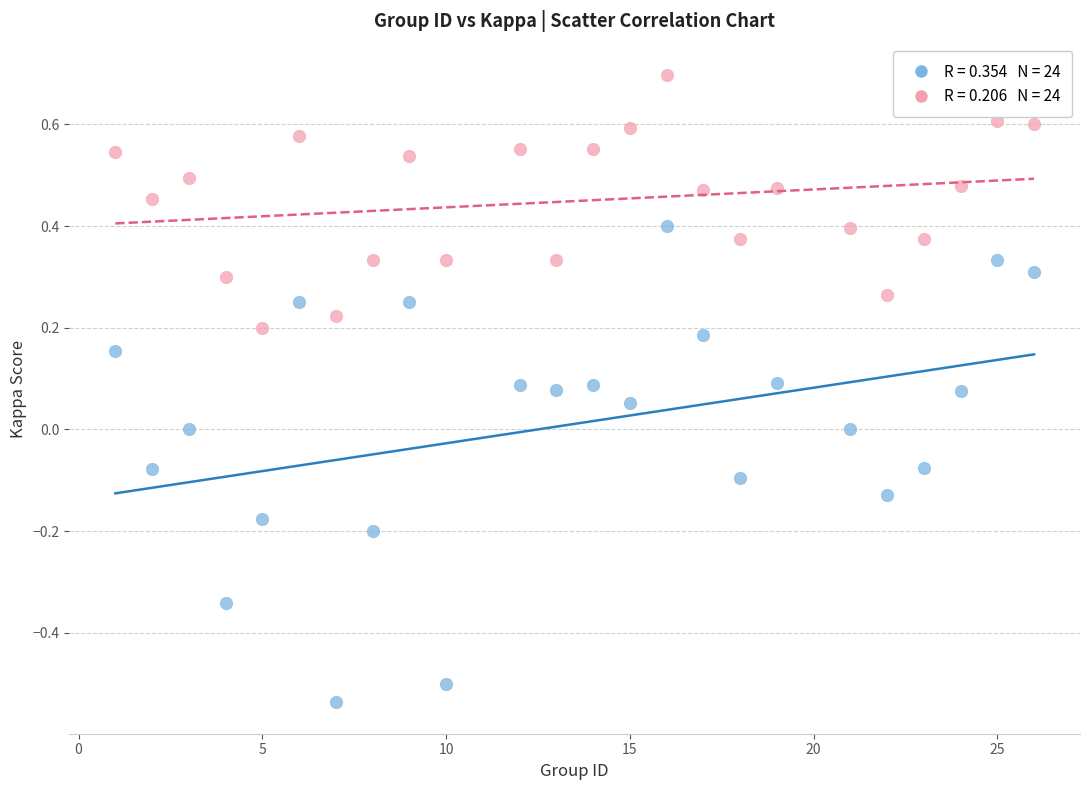

Count the number of points in this scatter plot.

48